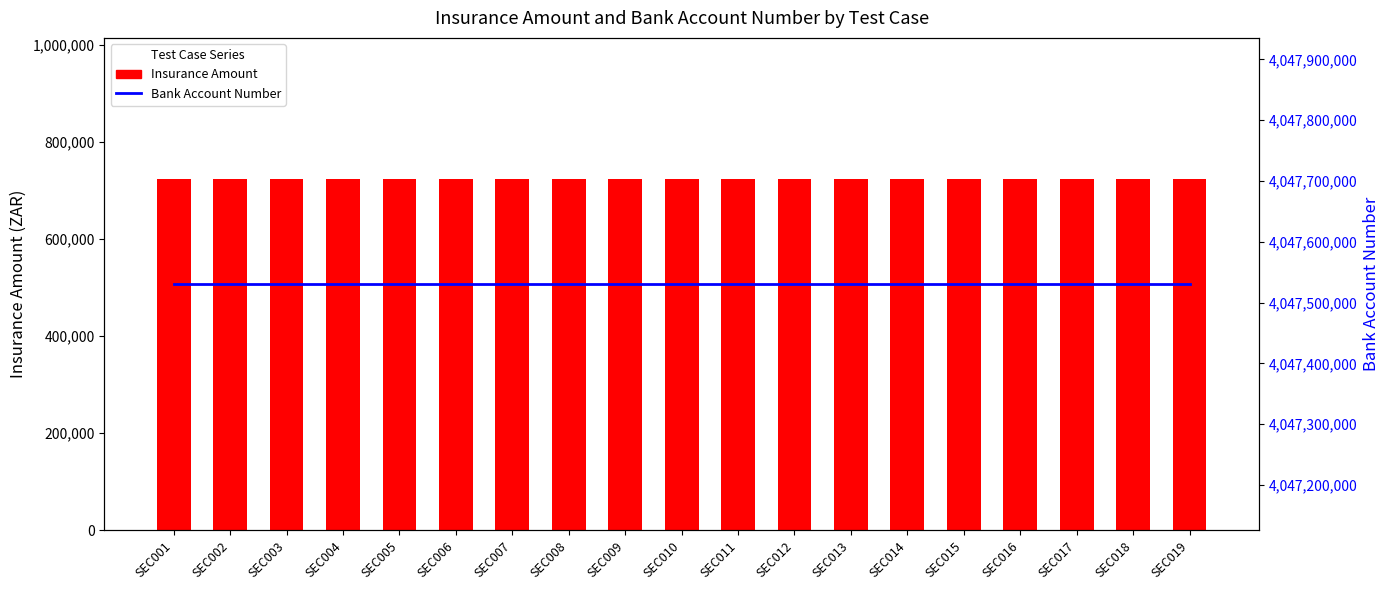

Reading left to right, transcribe all the data shown in this chart.

Insurance Amount: SEC001=725000	SEC002=725000	SEC003=725000	SEC004=725000	SEC005=725000	SEC006=725000	SEC007=725000	SEC008=725000	SEC009=725000	SEC010=725000	SEC011=725000	SEC012=725000	SEC013=725000	SEC014=725000	SEC015=725000	SEC016=725000	SEC017=725000	SEC018=725000	SEC019=725000
Bank Account Number: SEC001=4047530660	SEC002=4047530660	SEC003=4047530660	SEC004=4047530660	SEC005=4047530660	SEC006=4047530660	SEC007=4047530660	SEC008=4047530660	SEC009=4047530660	SEC010=4047530660	SEC011=4047530660	SEC012=4047530660	SEC013=4047530660	SEC014=4047530660	SEC015=4047530660	SEC016=4047530660	SEC017=4047530660	SEC018=4047530660	SEC019=4047530660